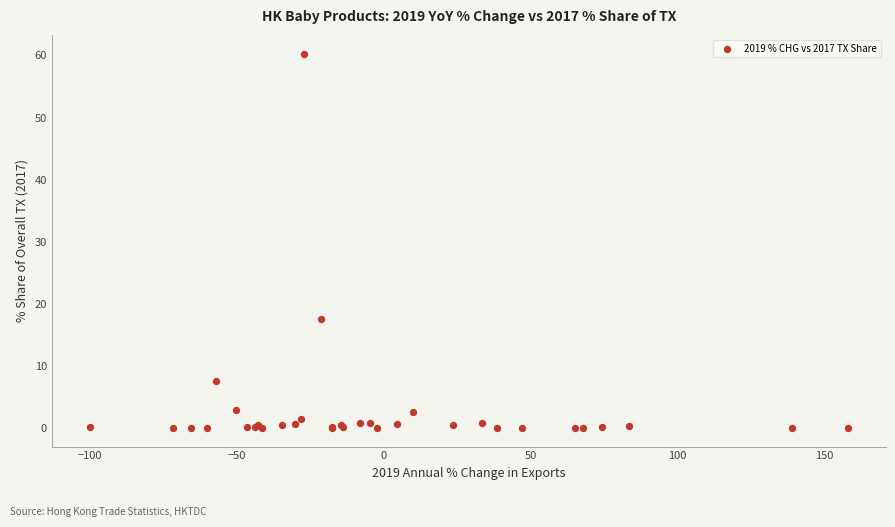

What Y value in the scatter plot is closest to 30?

17.6